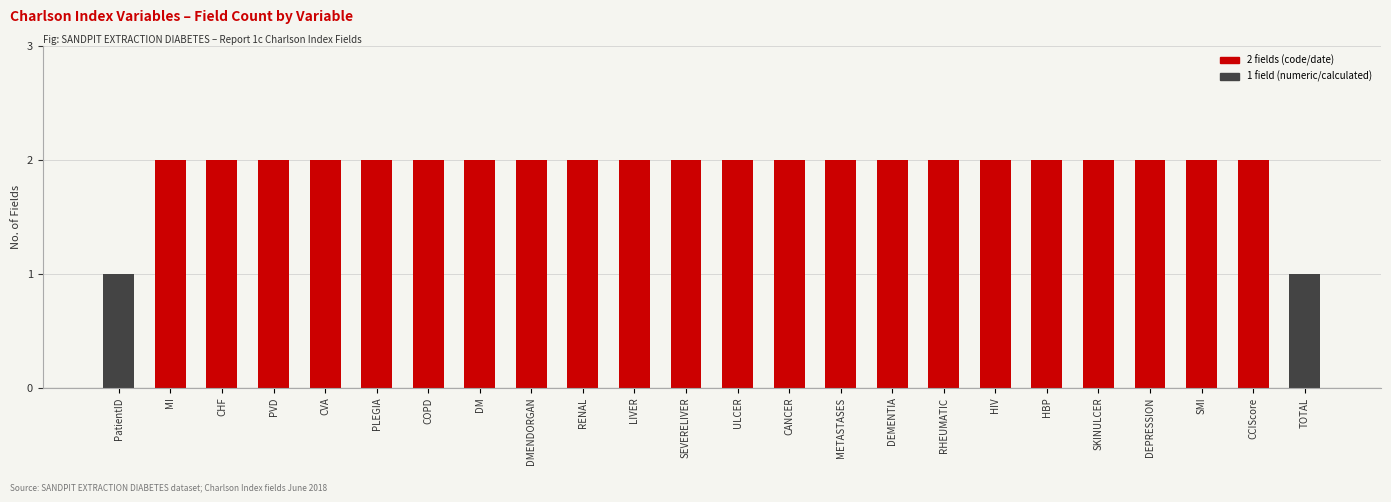

What is the label of the 3rd bar from the right?

SMI